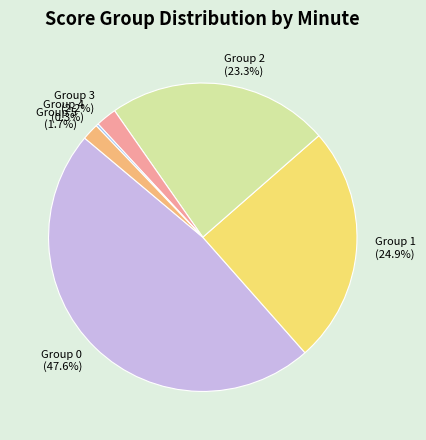

Between Group 1 (24.9%) and Group 5 (1.7%), which is larger?

Group 1 (24.9%)